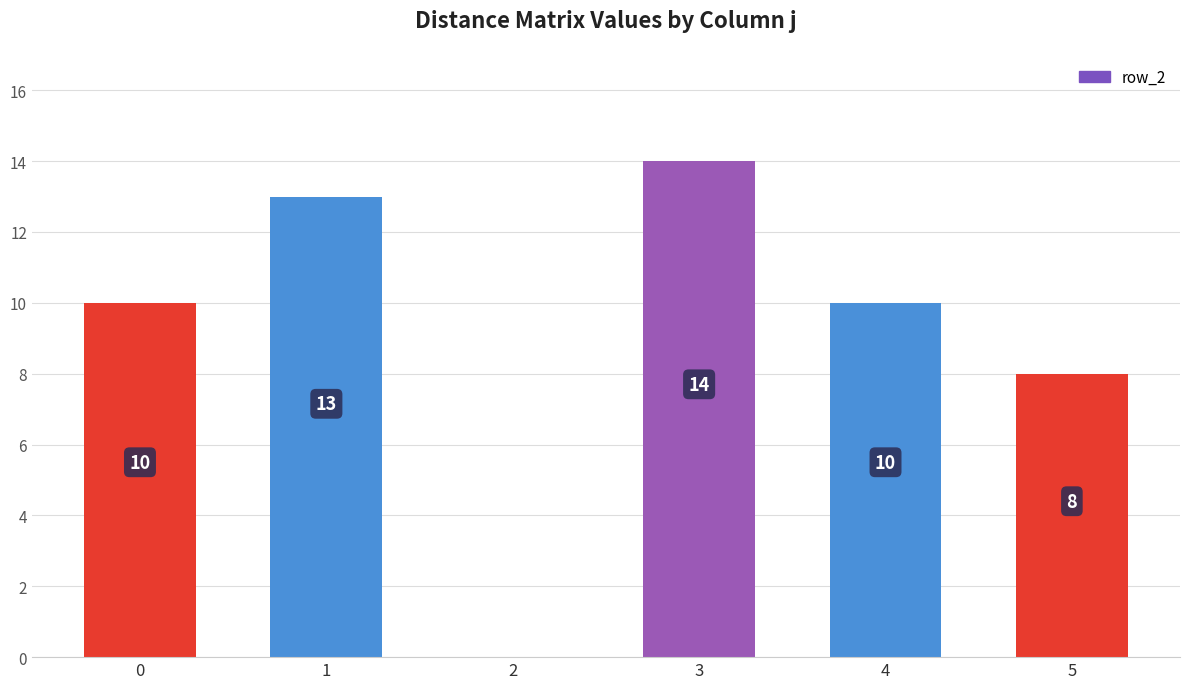

Reading left to right, what are all the values shown in this chart?

0=10	1=13	2=0	3=14	4=10	5=8